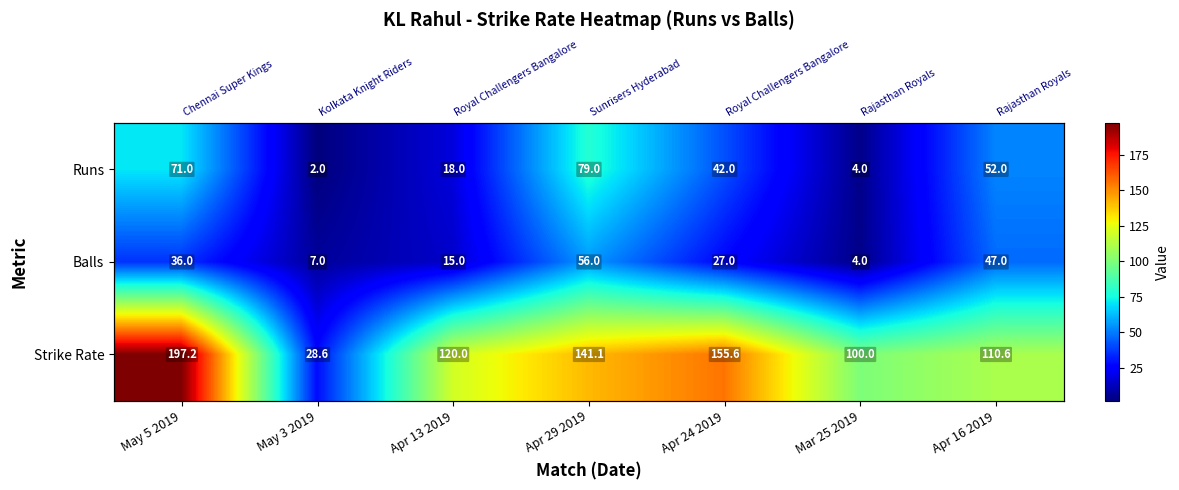

The value of Runs at May 3 2019 is 2.0. True or false?

True